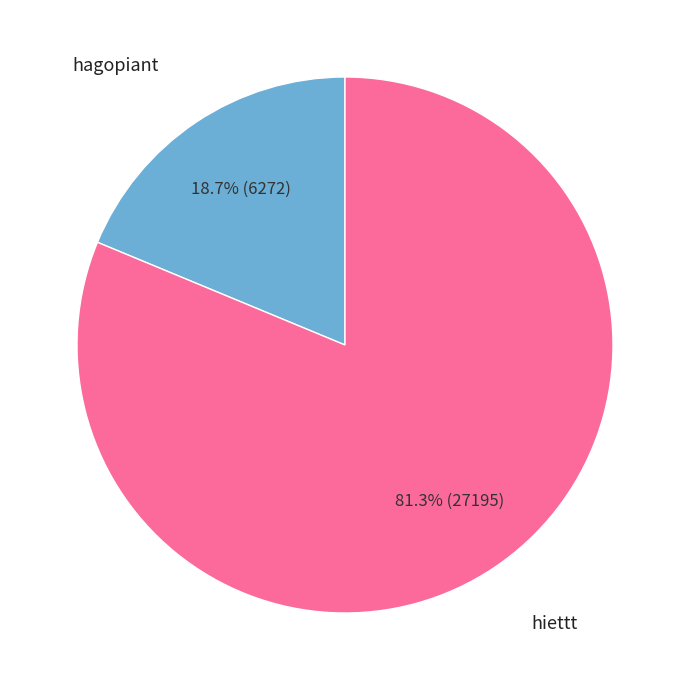

Is there any slice that represents more than half of the pie?

Yes